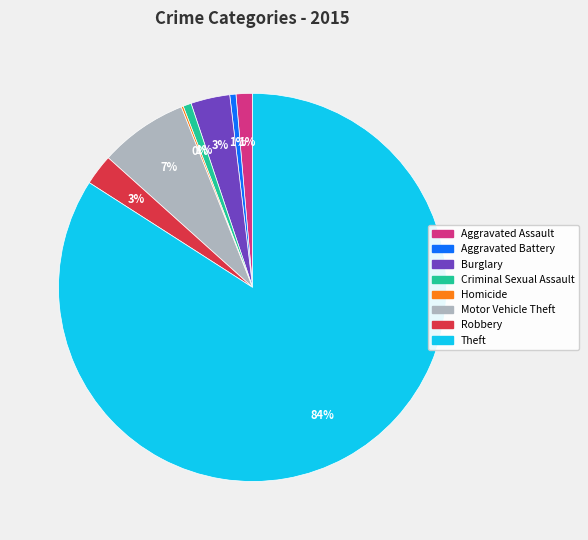

What is the largest slice in the pie chart?

Theft